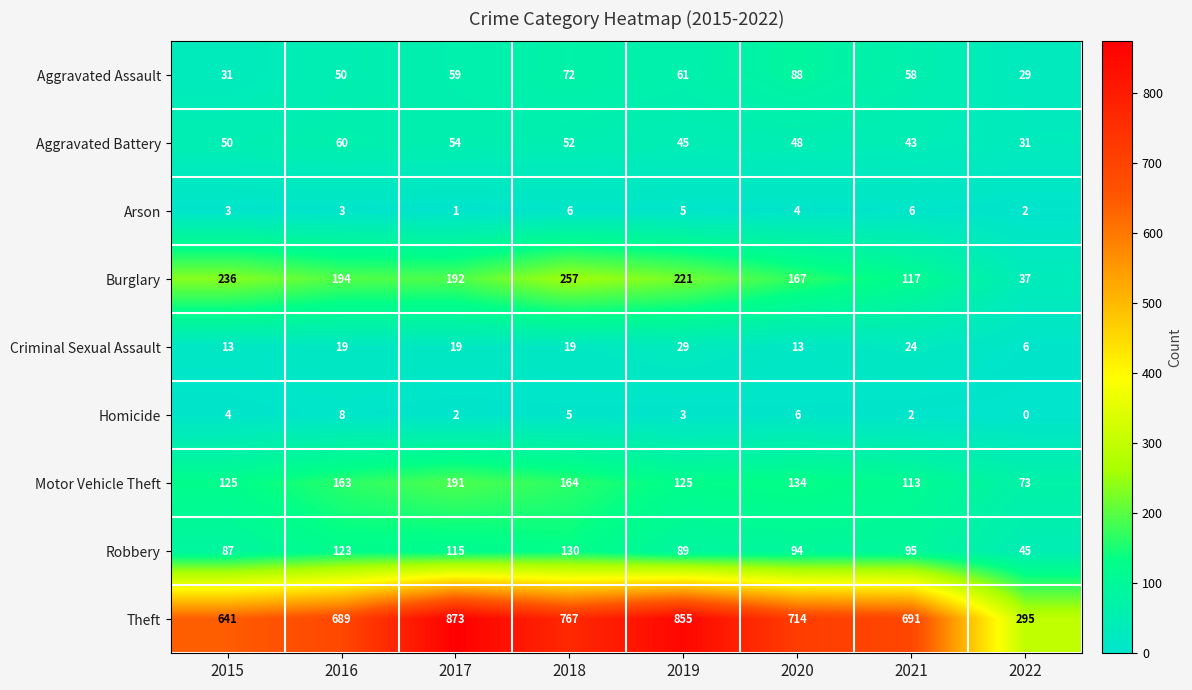

The value of Criminal Sexual Assault at 2017 is 19. True or false?

True